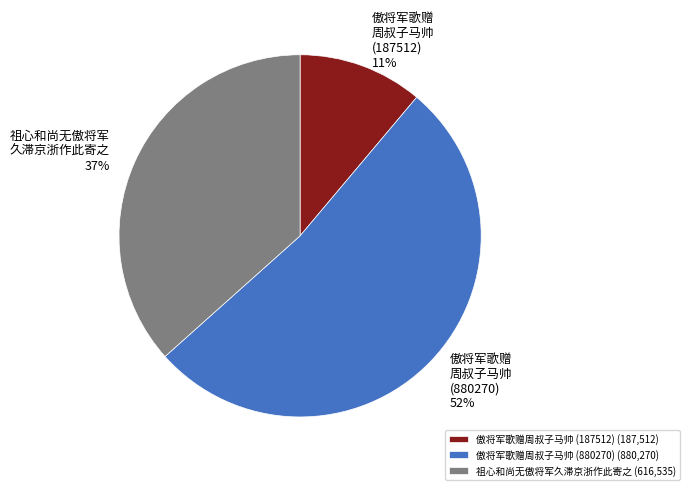

How many slices are in this pie chart?

3